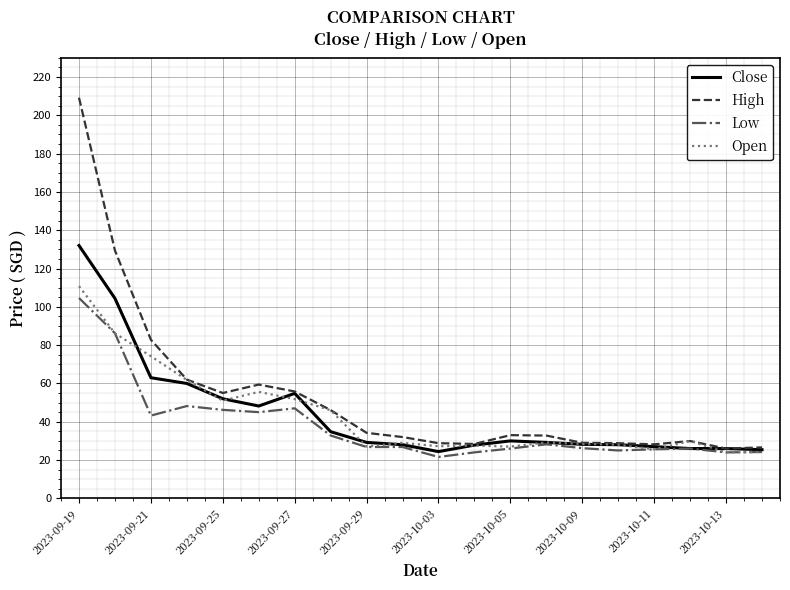

How many categories are shown in the chart?

20